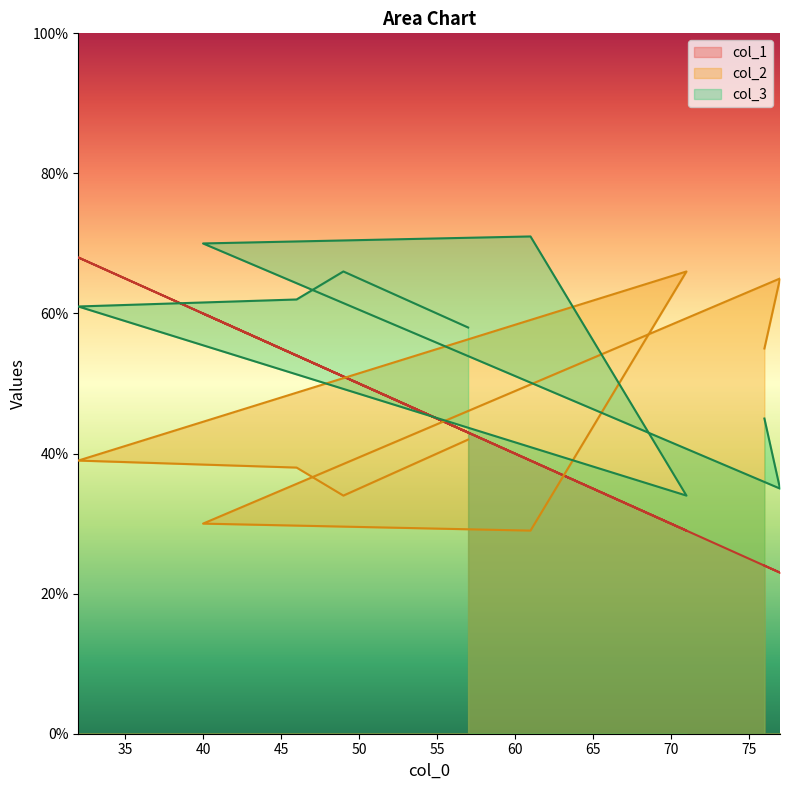

Does the chart have visible grid lines?

No